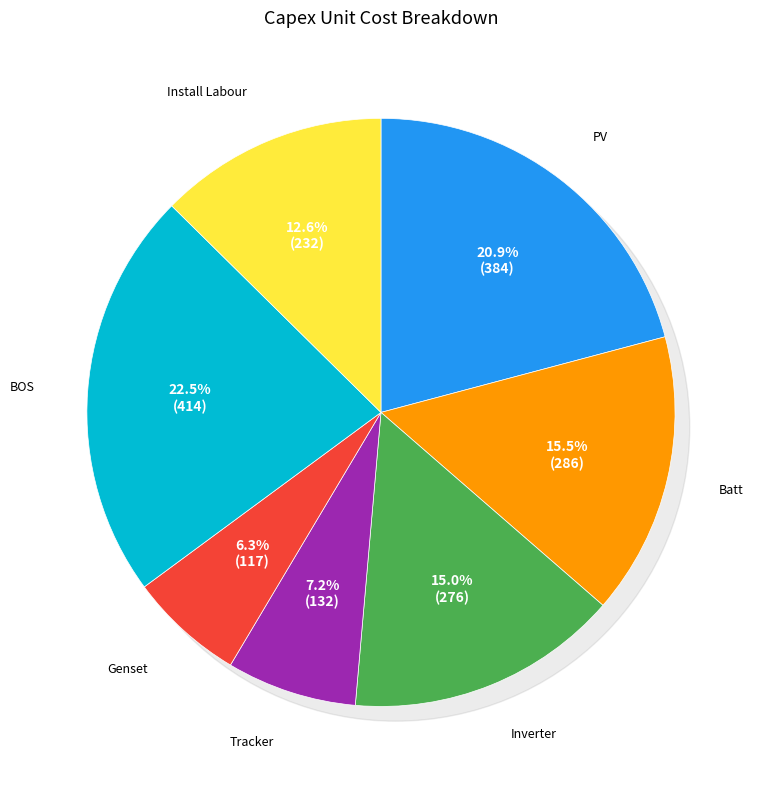

To the nearest percent, what is the average slice percentage?

14%